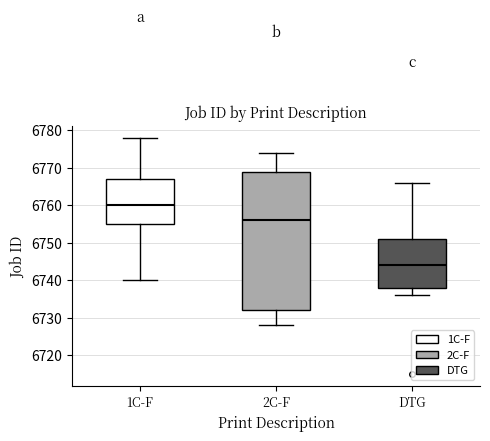

Which box is the tallest, from its lower edge to its upper edge?

2C-F